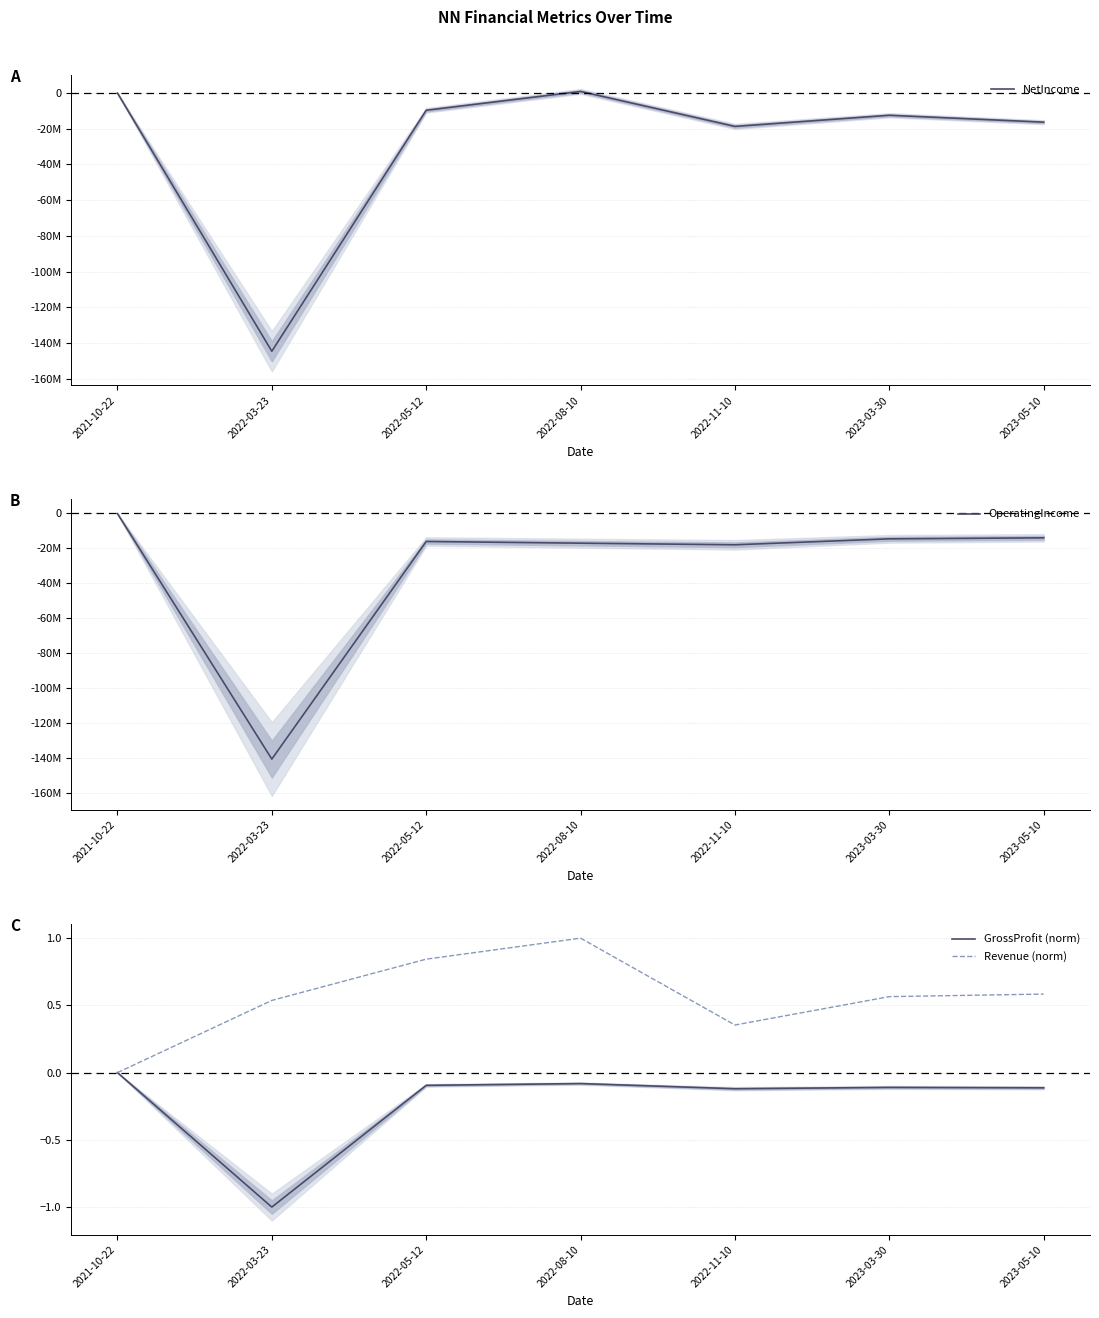

Is it true that OperatingIncome equals -8524869.6 at 2023-05-10?

False